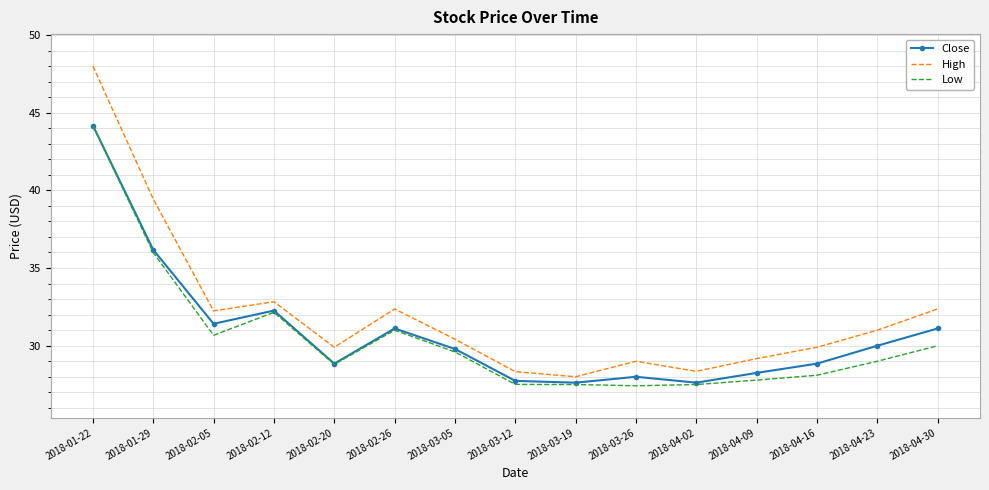

In High, how many points are higher than both neighbors (excluding endpoints)?

3